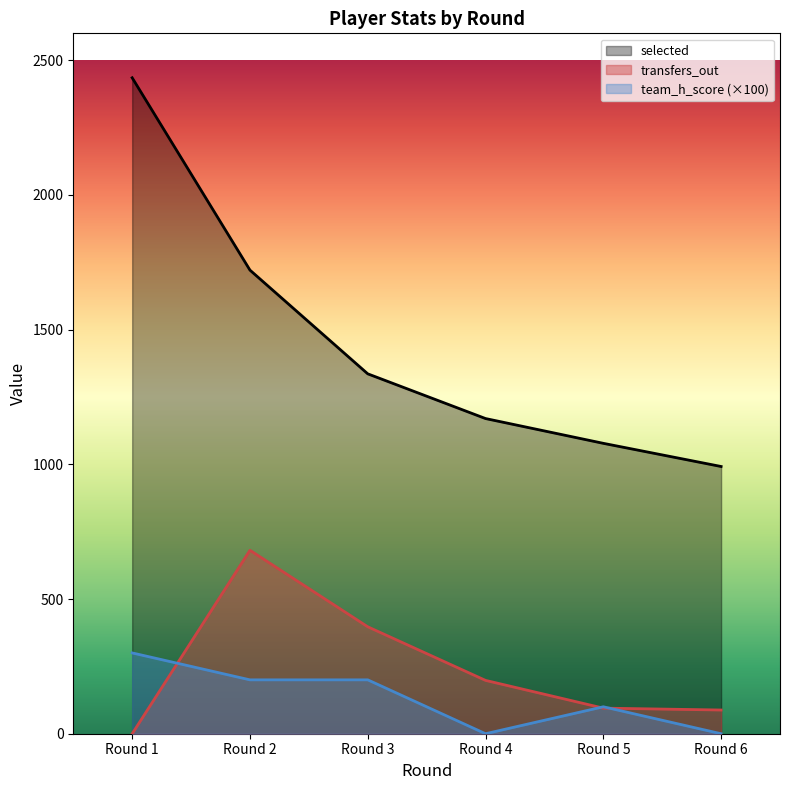

What is the difference between the second highest and minimum values in the transfers_out series?

397